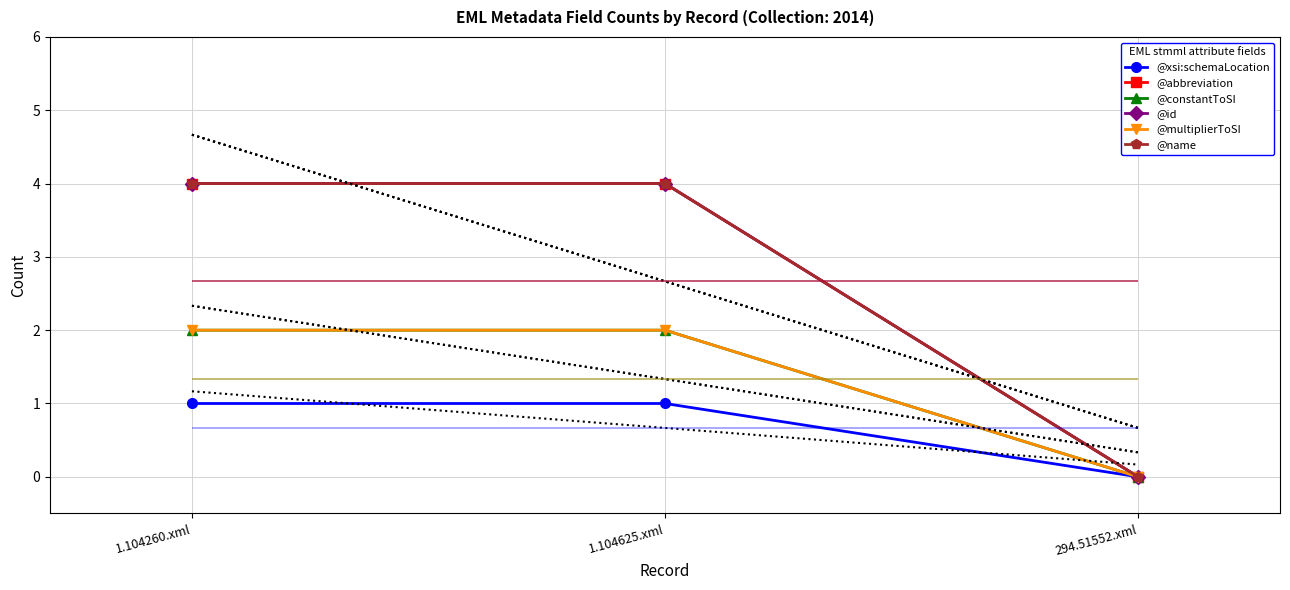

What is the difference between the highest and lowest values at 1.104625.xml?

3